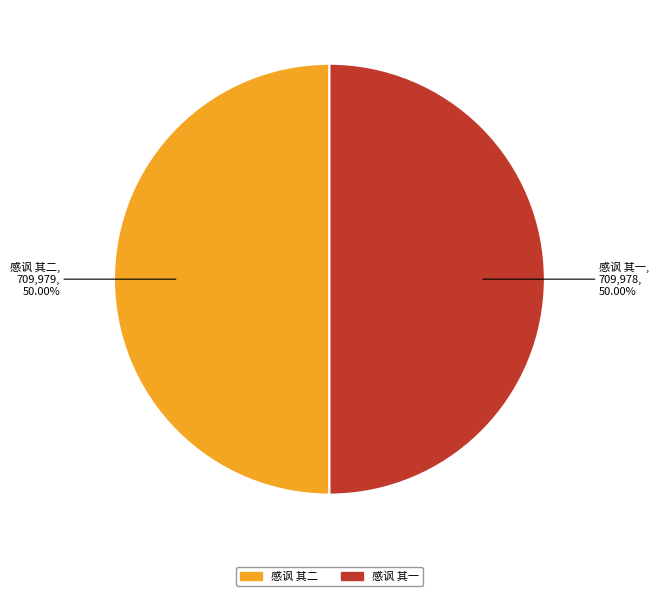

How many slices are in this pie chart?

2